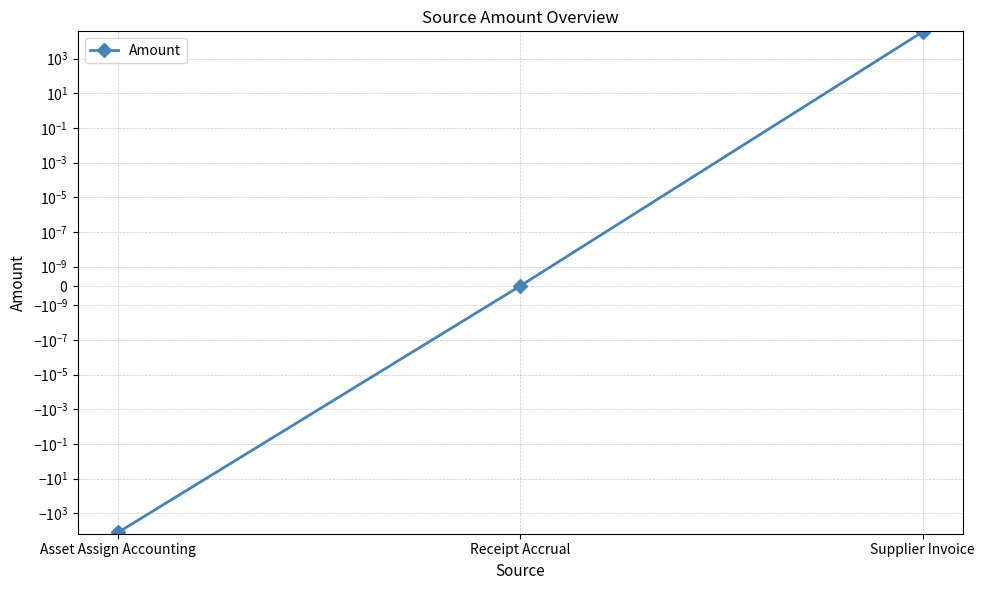

Reading left to right, transcribe all the data shown in this chart.

Asset Assign Accounting=-12468.0	Receipt Accrual=0.0	Supplier Invoice=34780.5